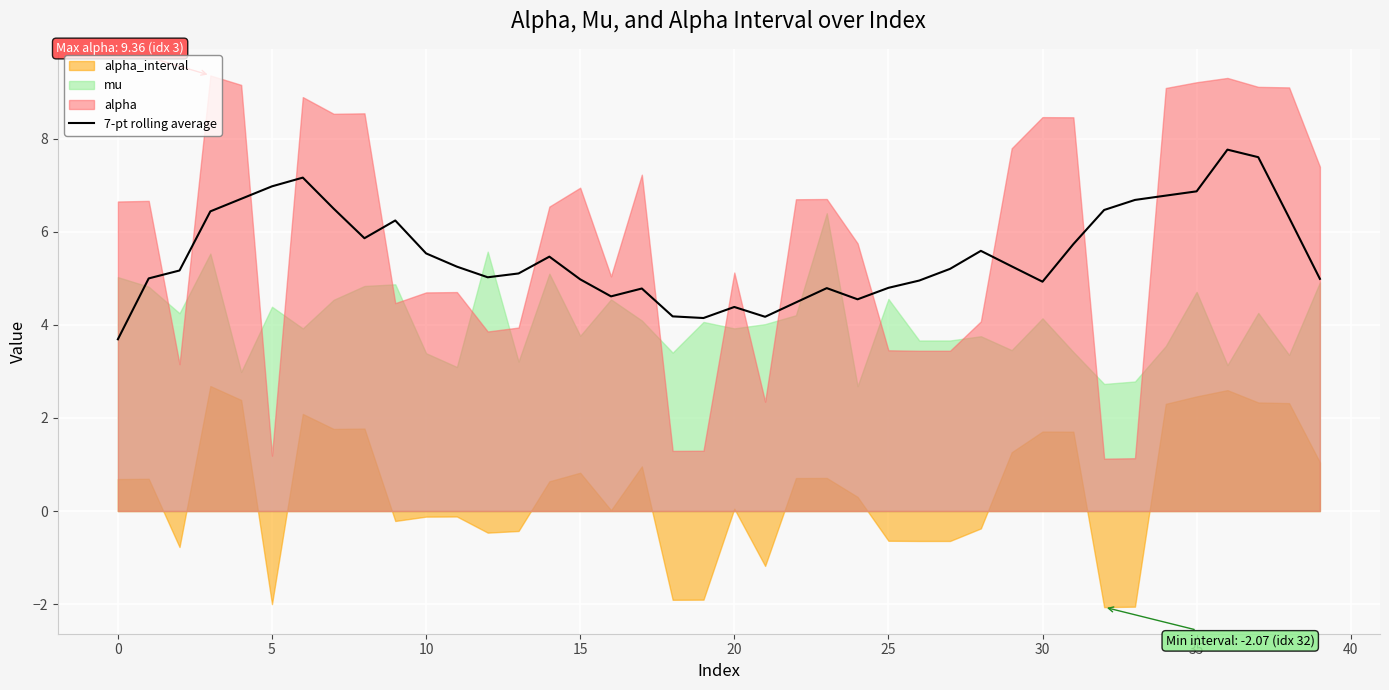

What is the sum of all values?

221.2